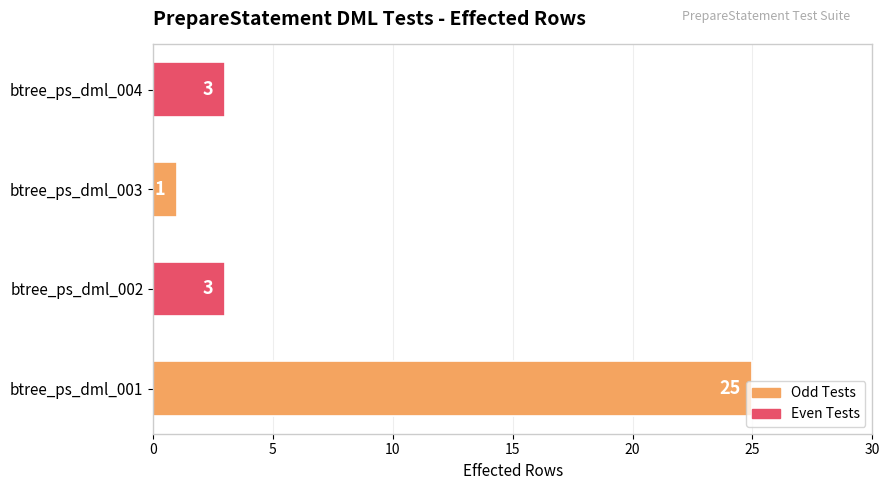

What is the ratio of the value at btree_ps_dml_002 to the value at btree_ps_dml_004?

1.0